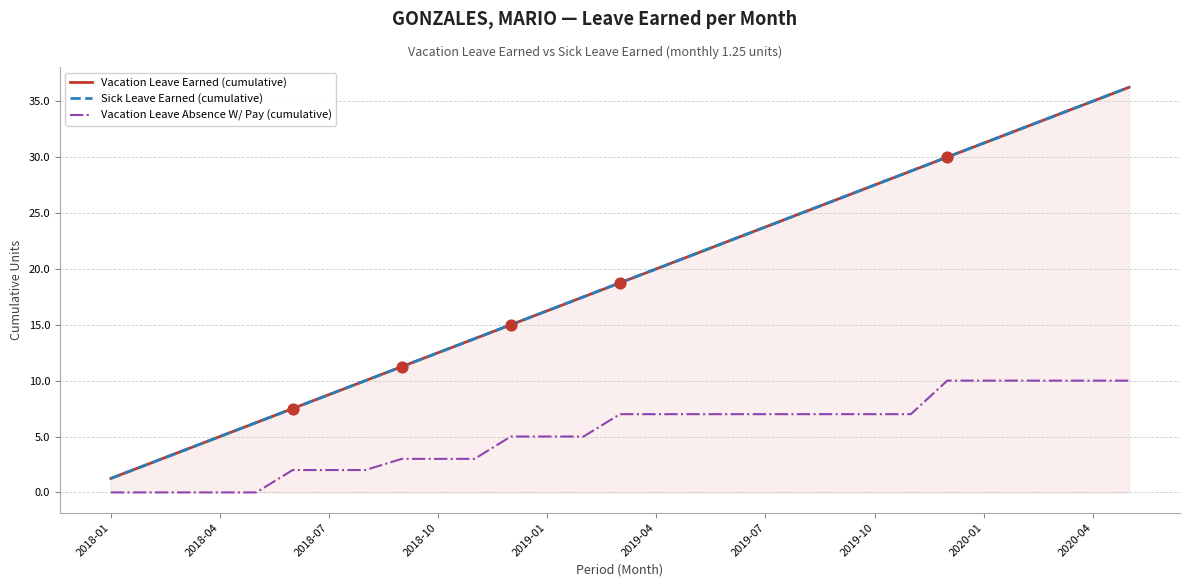

At how many categories does at least one series exceed 0?

29